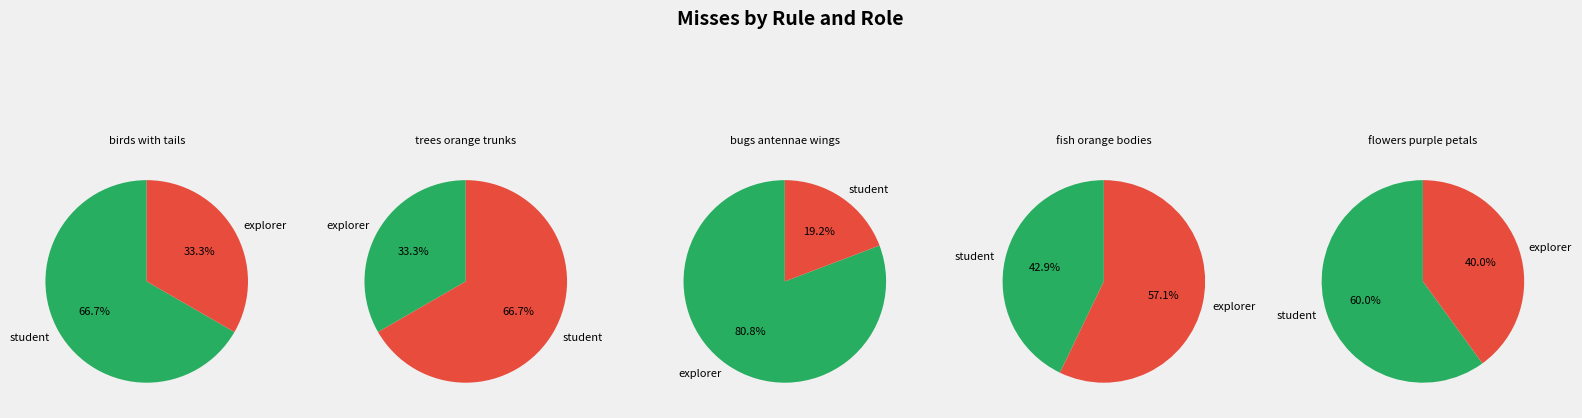

The flowers purple petals (student) slice represents 44% of the pie. True or false?

False